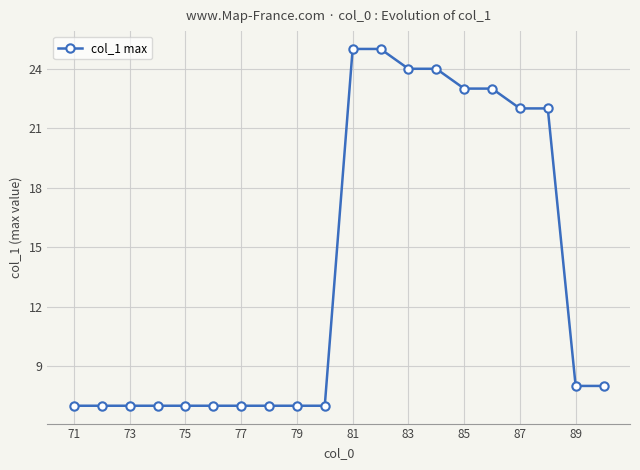

Reading left to right, transcribe all the data shown in this chart.

7	7	7	7	7	7	7	7	7	7	25	25	24	24	23	23	22	22	8	8